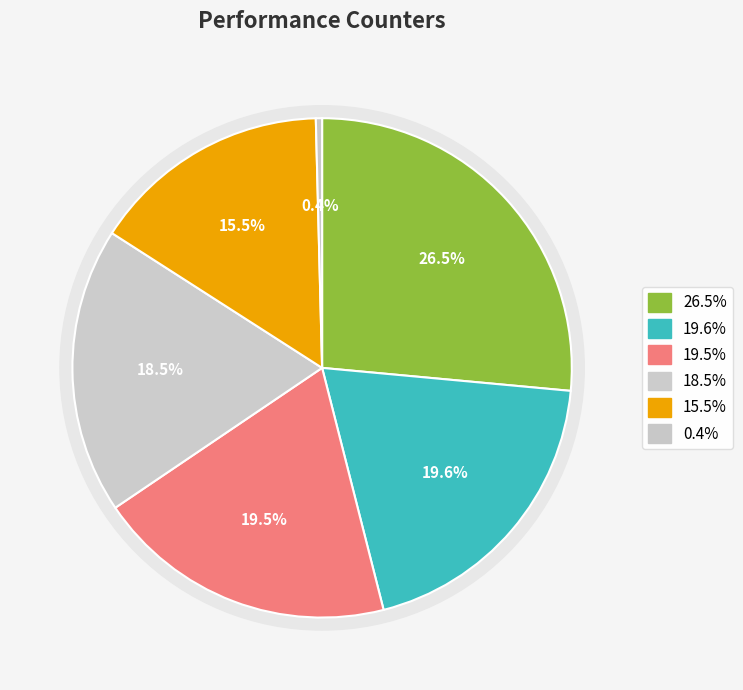

Does dtlb_misses_walk_cycles account for over 50% of the chart?

No